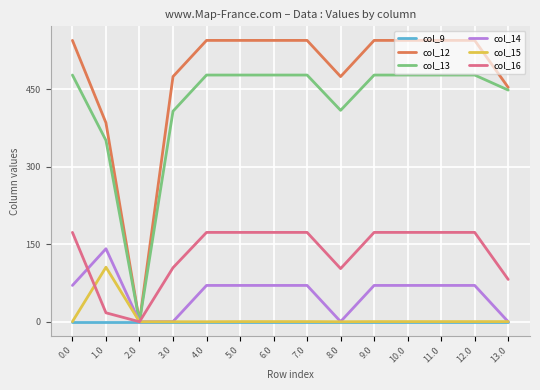

How many lines are shown in the chart?

6